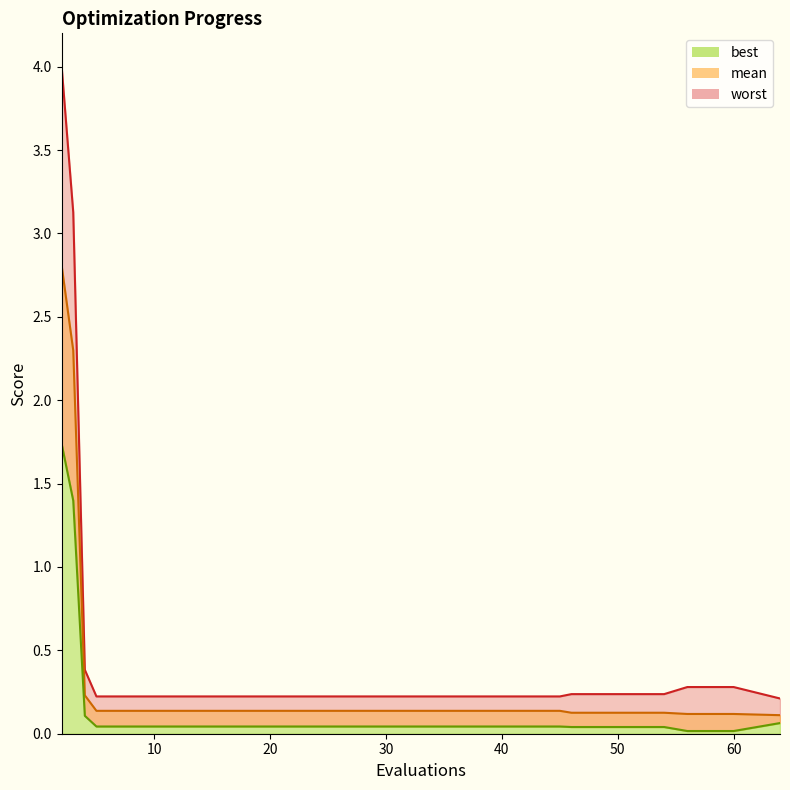

Rank the categories by mean value from highest to lowest.

2, 3, 4, 5, 9, 13, 17, 21, 25, 29, 33, 37, 41, 45, 46, 50, 54, 56, 60, 64